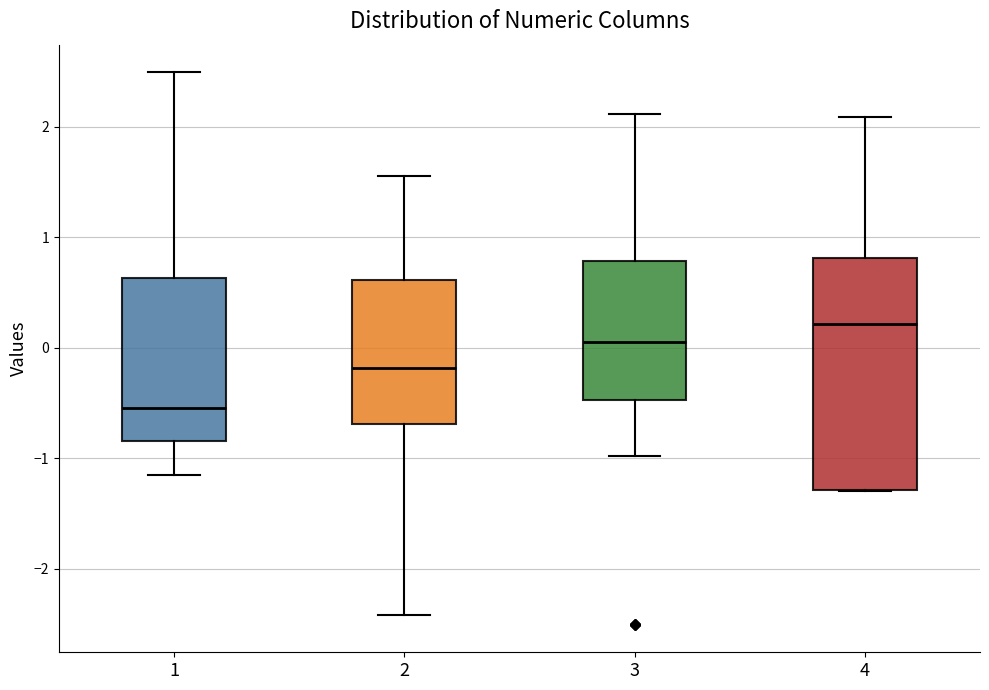

Reading left to right, transcribe this box plot: for each box, give where its median line is, the range the box spans, and where its two whiskers end, as read against the y-axis. The values are not printed on the chart, so give them approximately, as read against the axis.

1: median -0.5, box -0.8 to 0.6, whiskers -1.1 to 2.5
2: median -0.2, box -0.7 to 0.6, whiskers -2.4 to 1.6
3: median 0.0, box -0.5 to 0.8, whiskers -1.0 to 2.1
4: median 0.2, box -1.3 to 0.8, whiskers -1.3 to 2.1